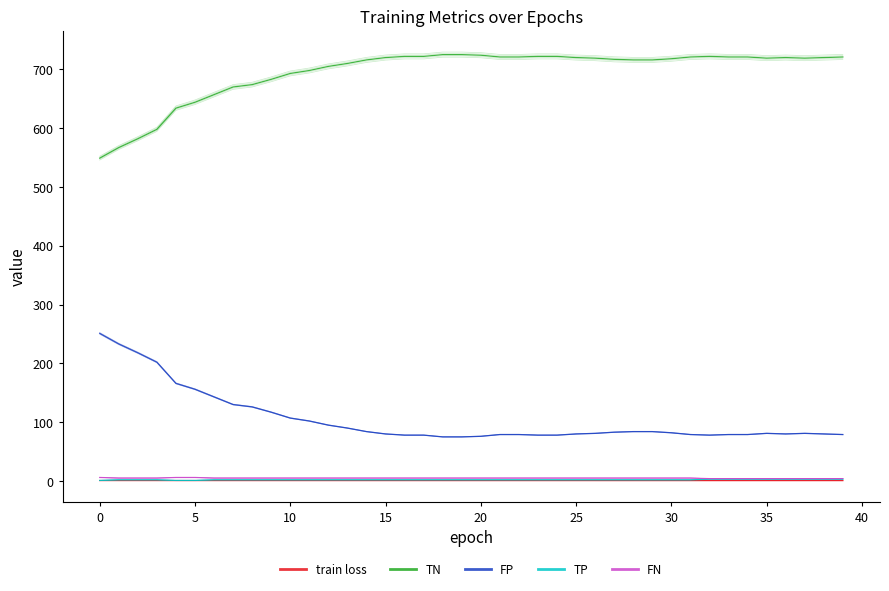

What is the value of the FP point at the 2nd from the left?

233.0